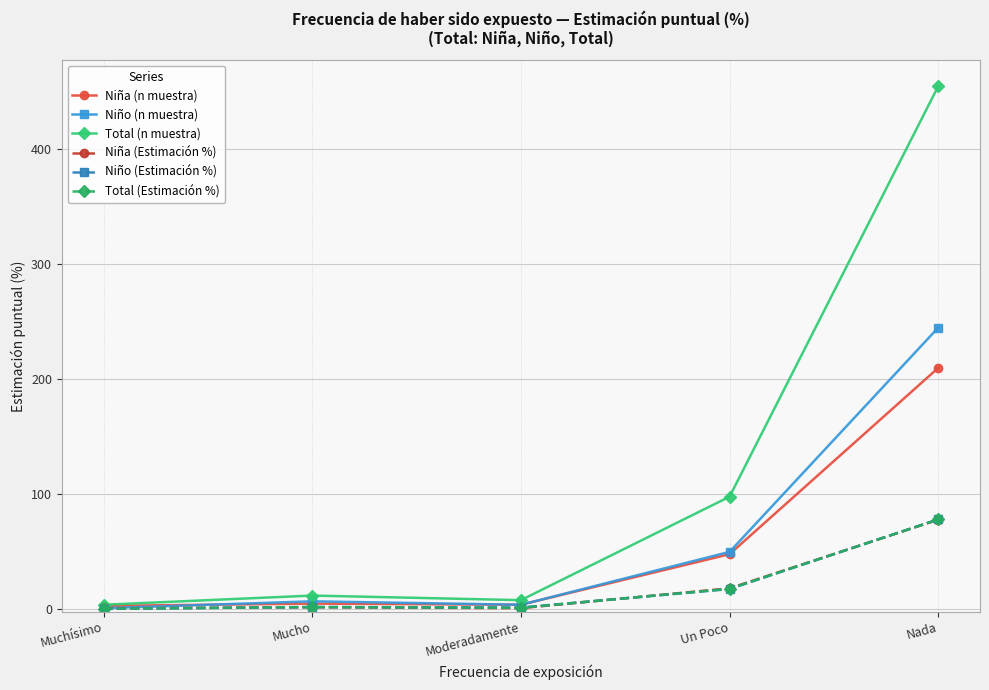

Is the value of Niña (Estimación %) at Nada greater than the value of Niño (n muestra) at Nada?

No